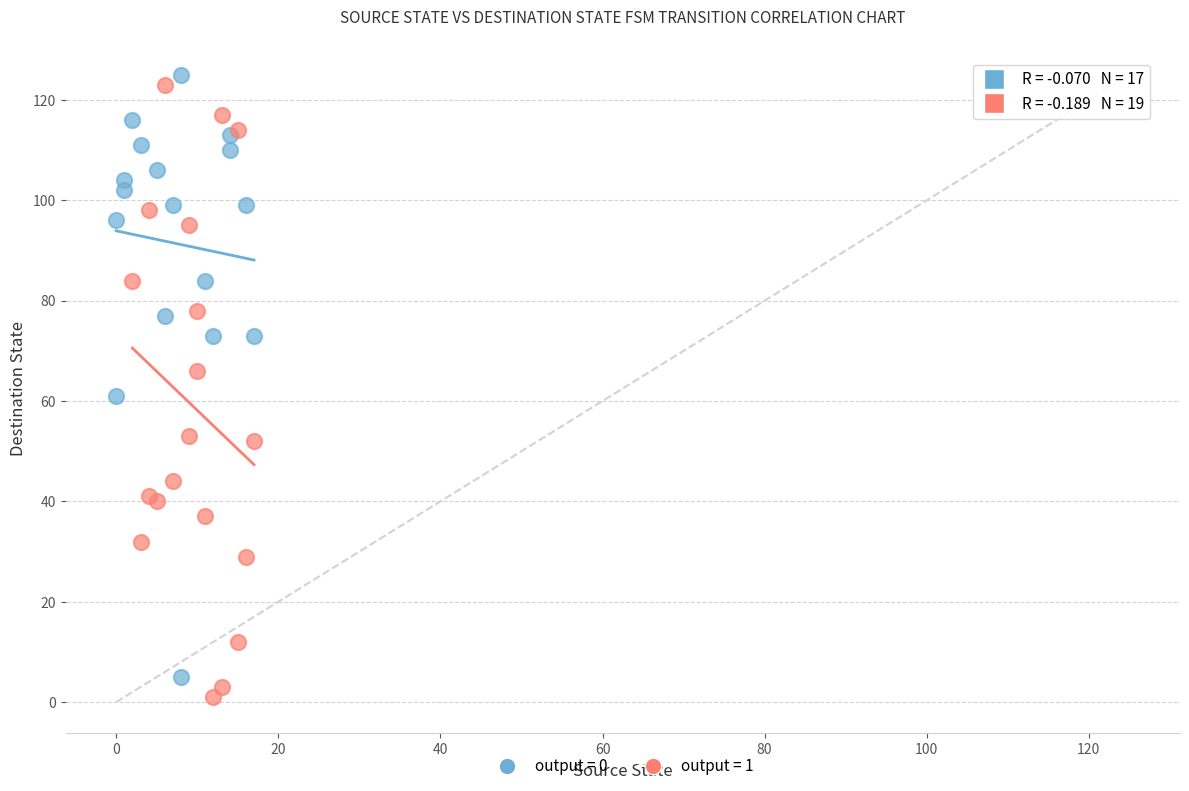

Which series reaches the minimum Y coordinate?

output = 1